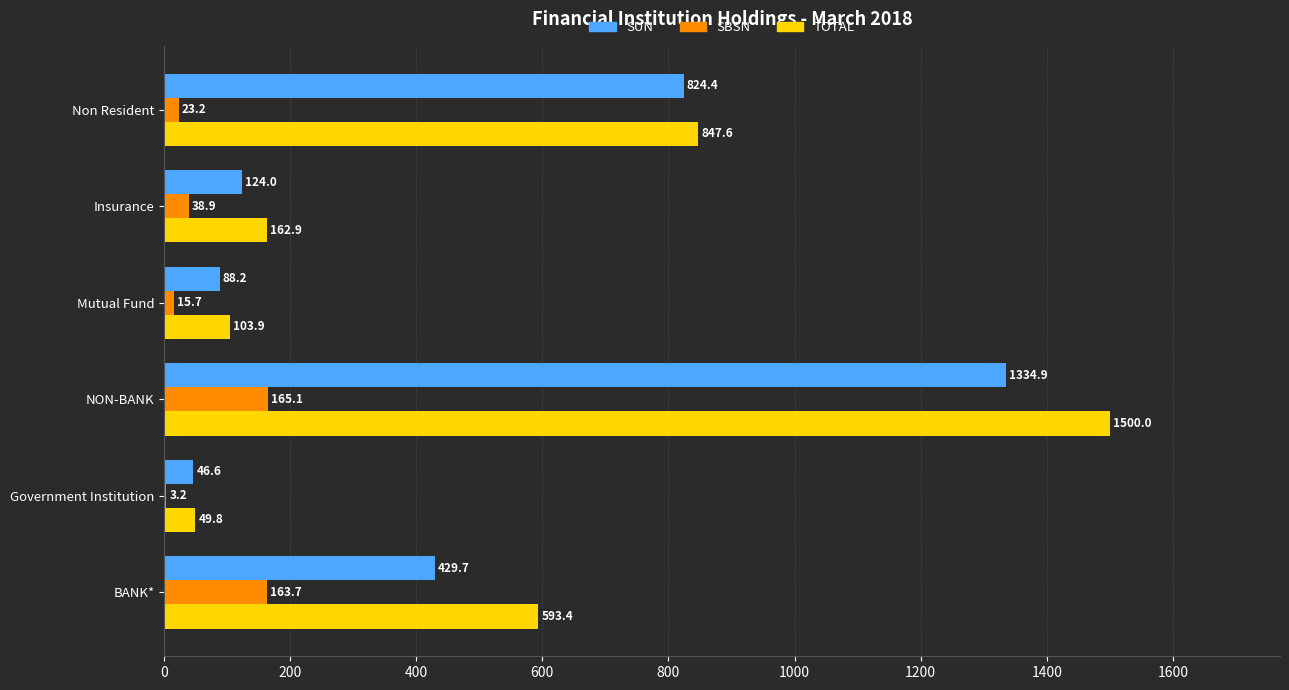

What is the sum of the SUN values at Government Institution and Insurance?

170.6